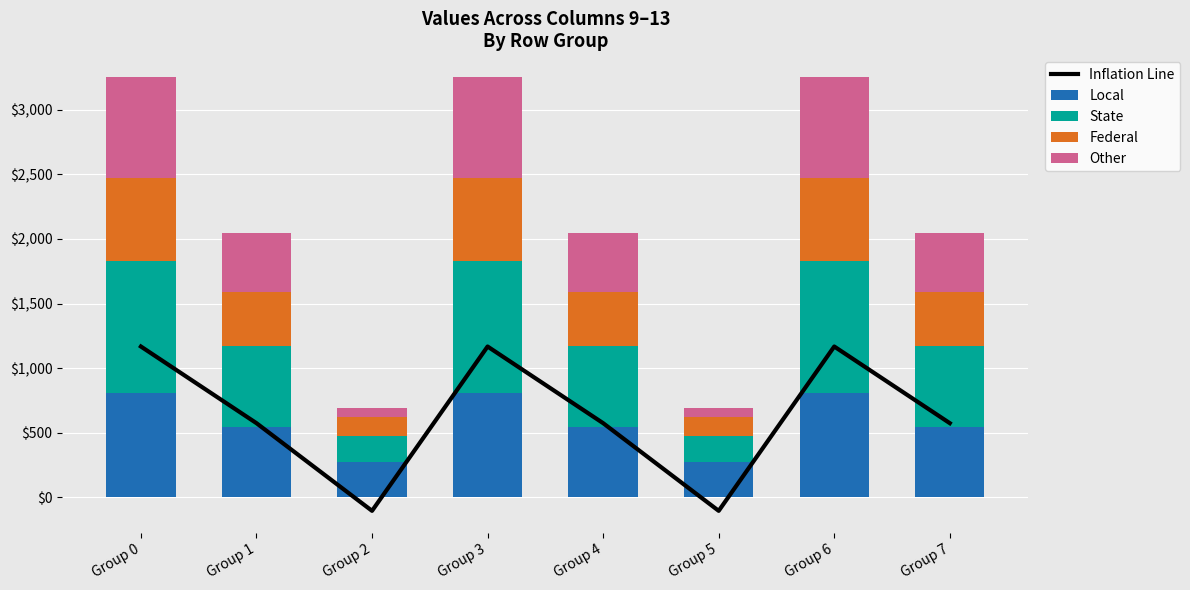

At how many categories does at least one series exceed 289?

6